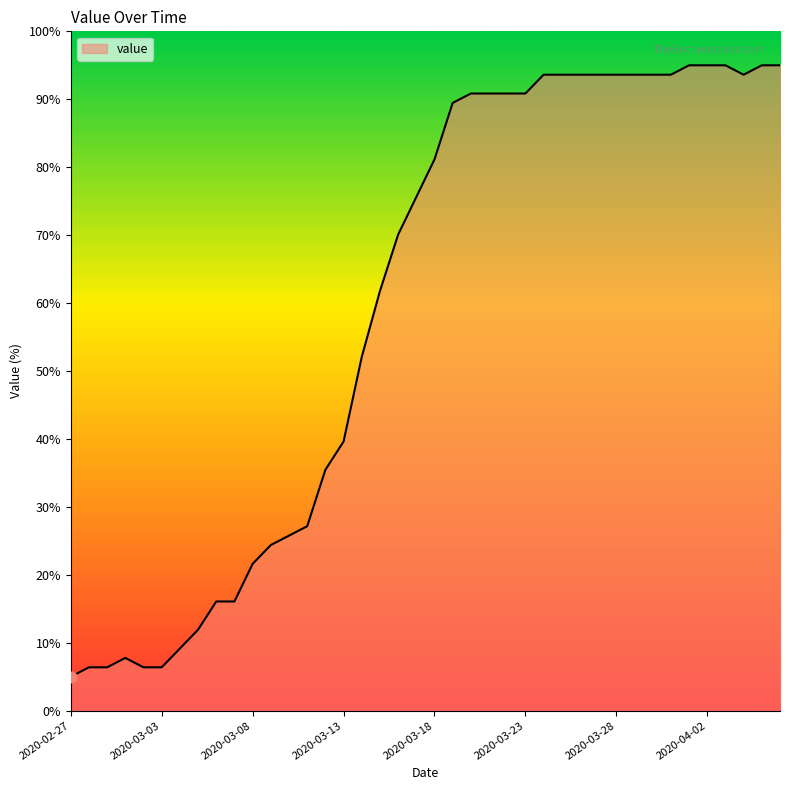

What is the minimum value shown in the chart?

5.0